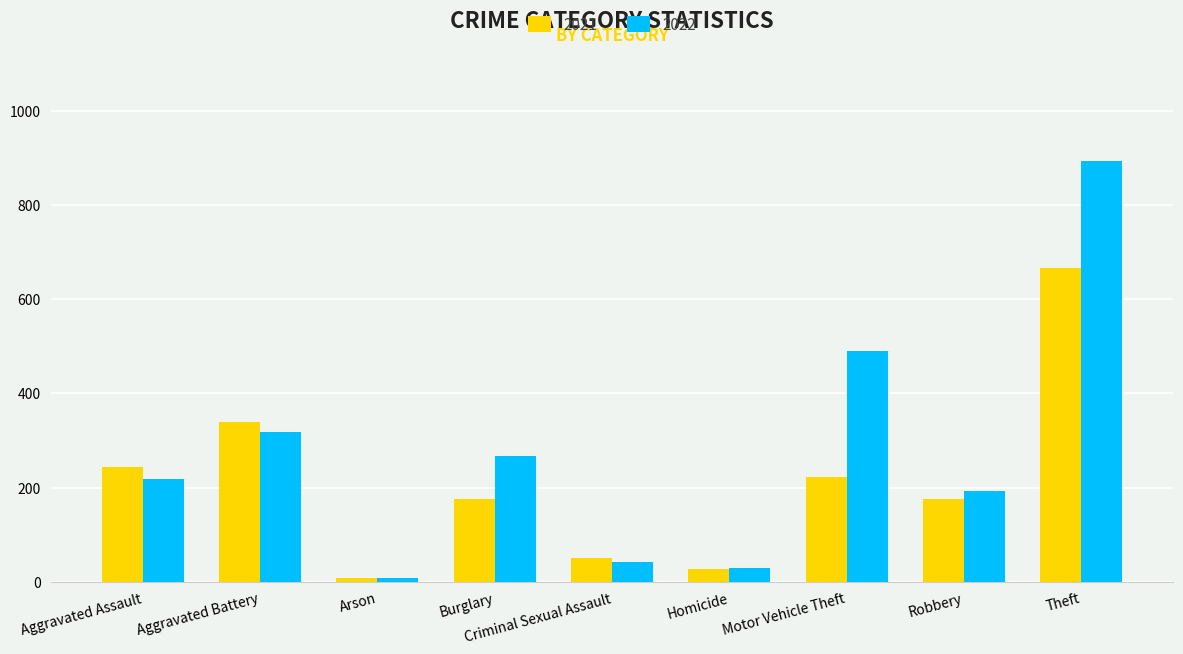

What are all the series names shown in the legend?

2021, 2022